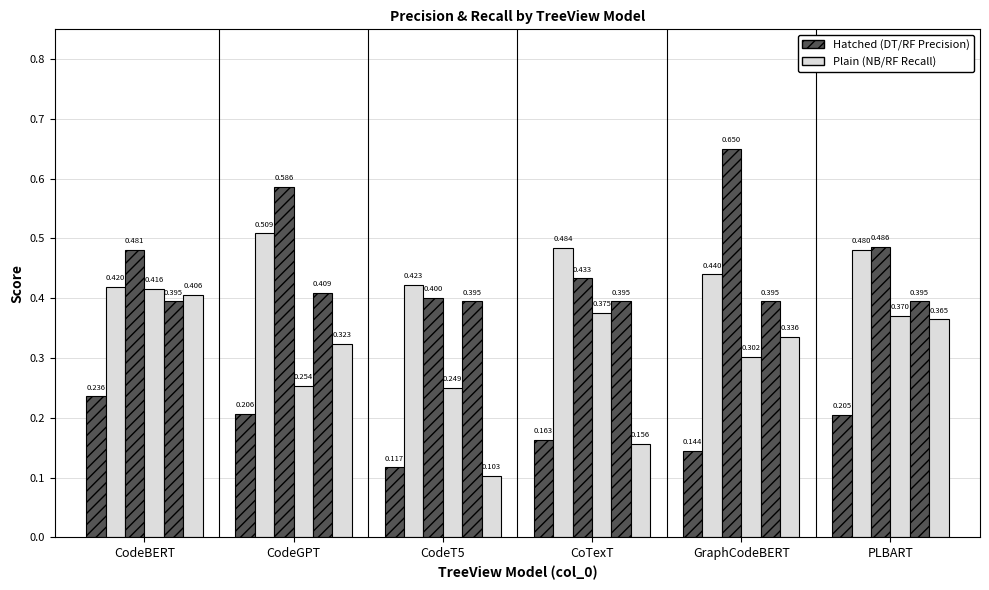

How many bars are there in each group?

6